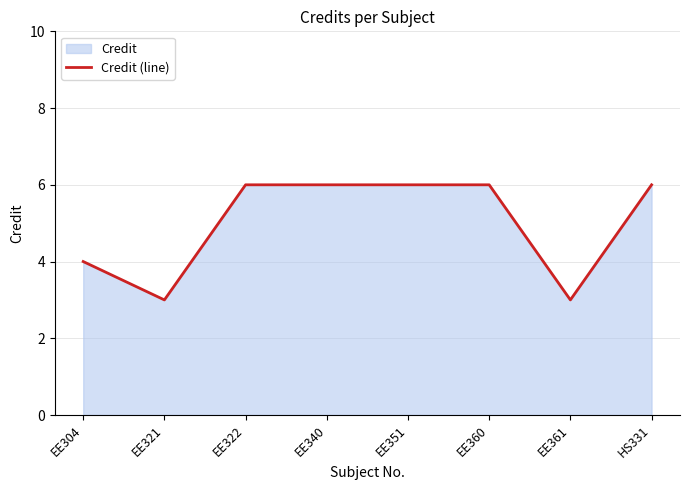

Between EE360 and EE340, which is larger?

EE360